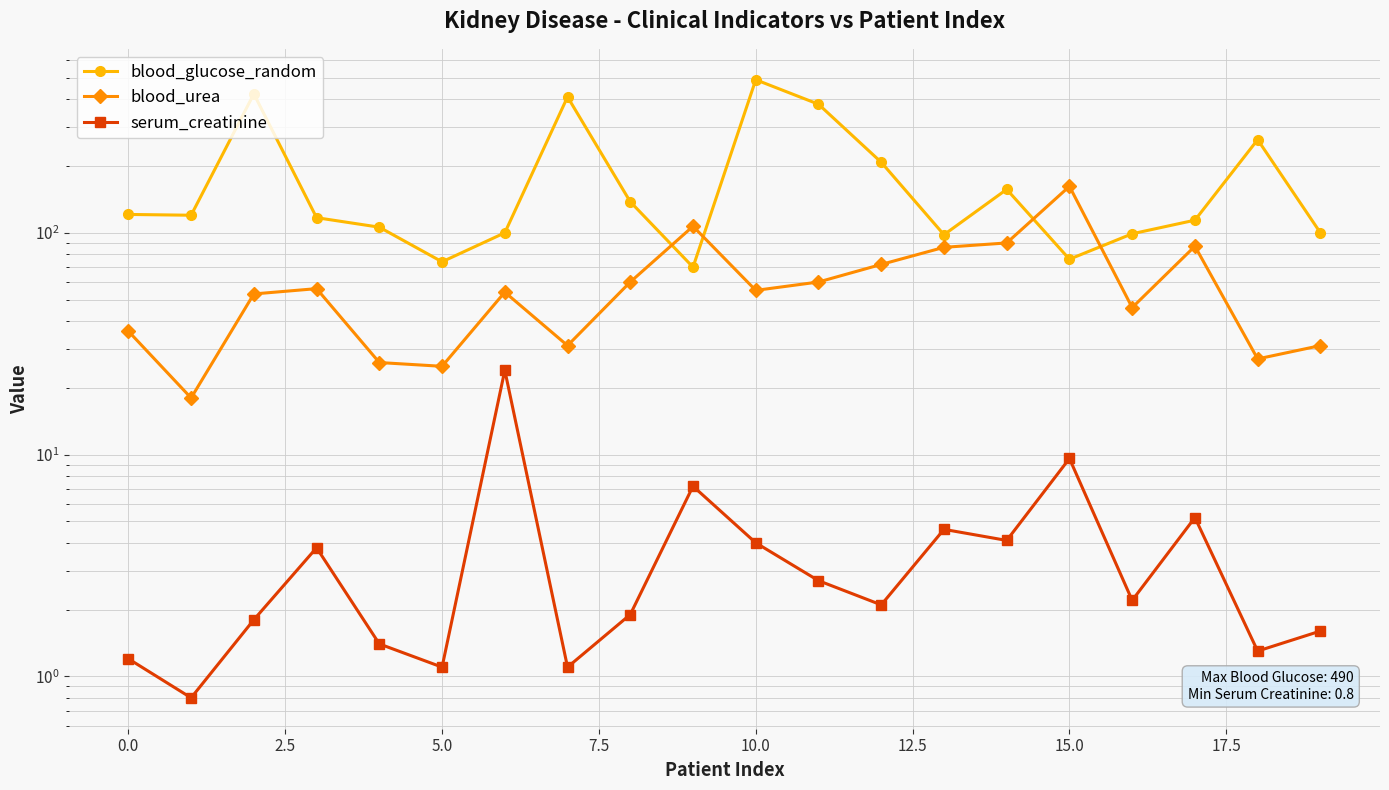

What is the difference between the blood_glucose_random values at 11 and 14?

223.0